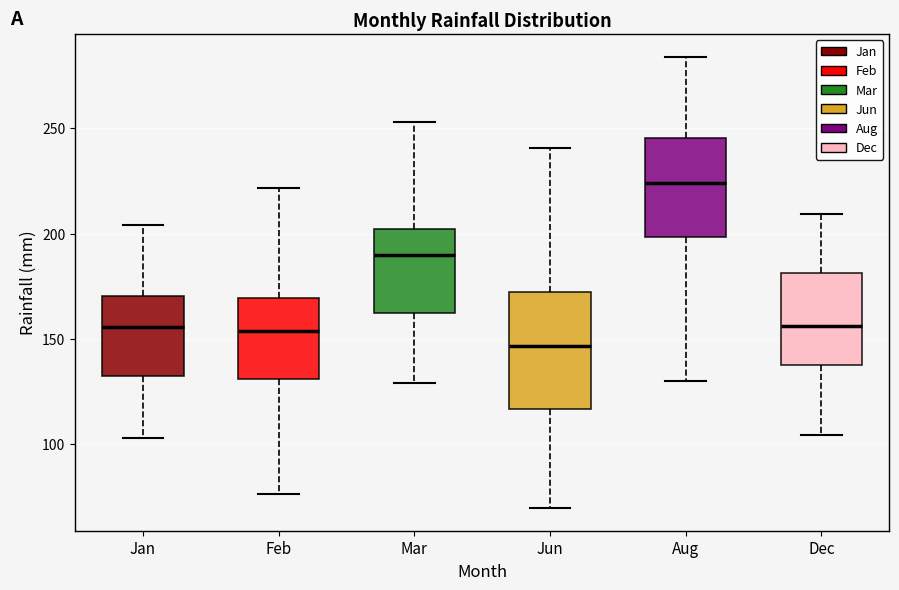

Reading left to right, read every box against the y-axis: the position of its median line, the range the box covers, and the ends of its whiskers. The values are not printed on the chart, so give them approximately, as read against the axis.

Jan: median 155, box 130 to 170, whiskers 105 to 205
Feb: median 155, box 130 to 170, whiskers 75 to 220
Mar: median 190, box 165 to 200, whiskers 130 to 255
Jun: median 145, box 115 to 170, whiskers 70 to 240
Aug: median 225, box 200 to 245, whiskers 130 to 285
Dec: median 155, box 140 to 180, whiskers 105 to 210